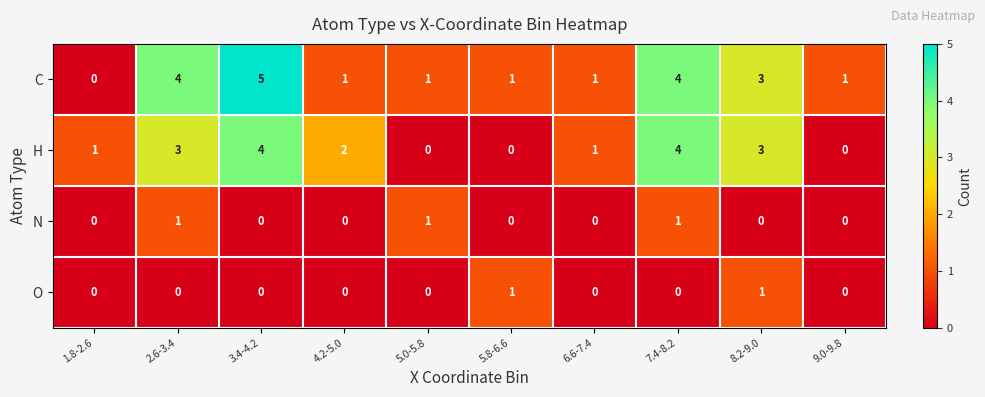

At how many categories does at least one series exceed 0?

10